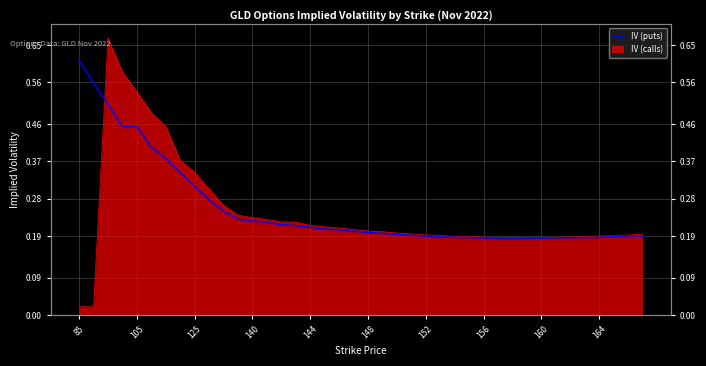

What is the difference between the maximum and minimum values?

0.4